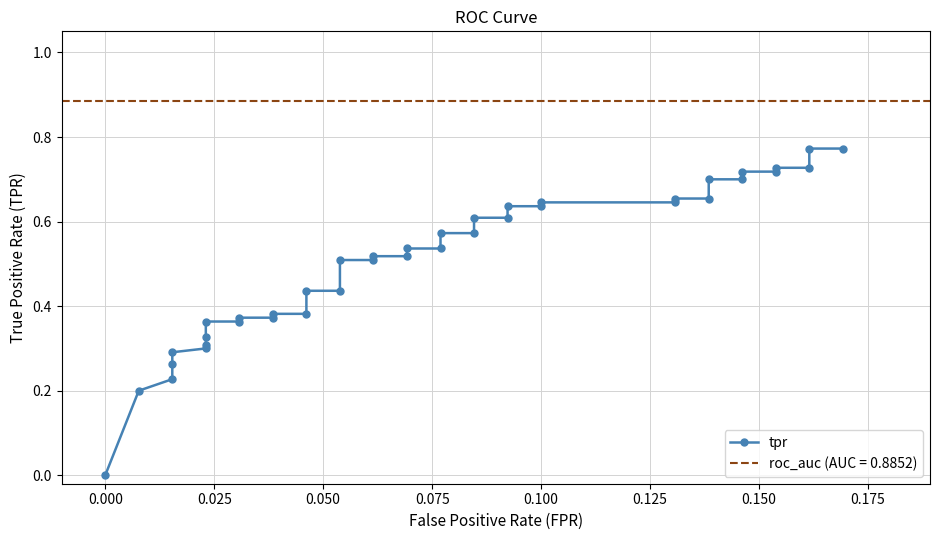

How many data points does each series have?

40